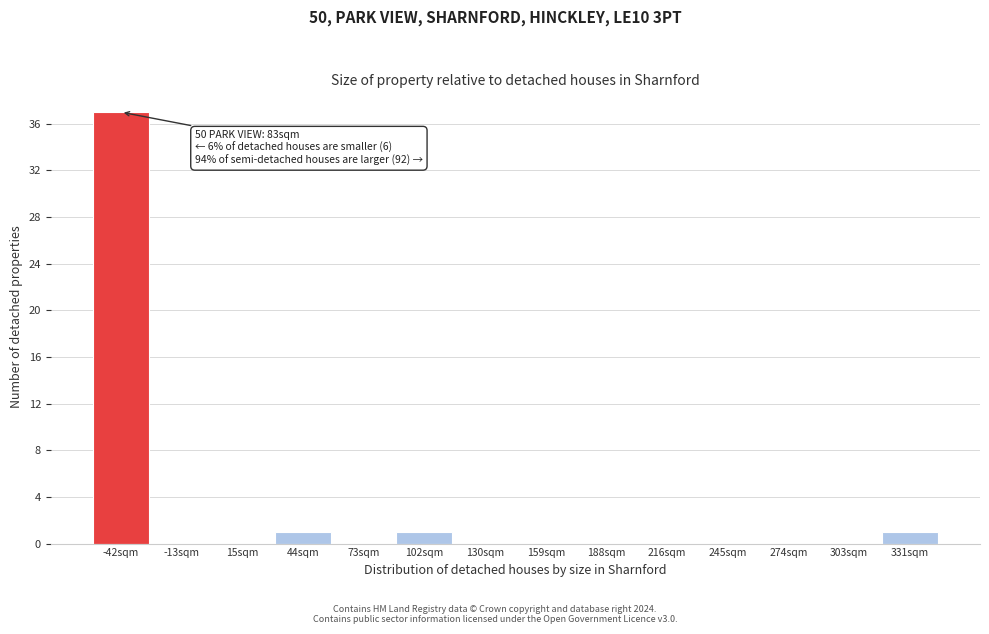

What is the sum of all values?

40